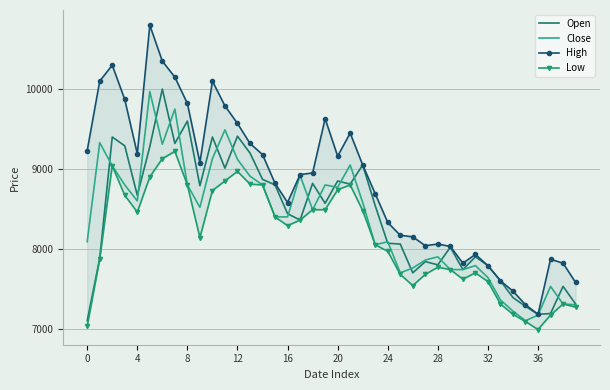

What is the value of the High point at the 28th from the left?

8040